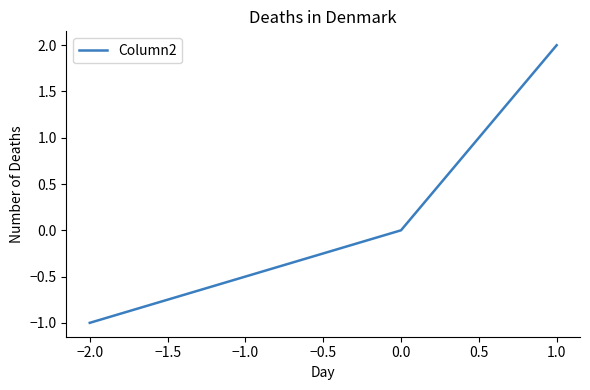

What is the difference between the values at 0.0 and −2.0?

1